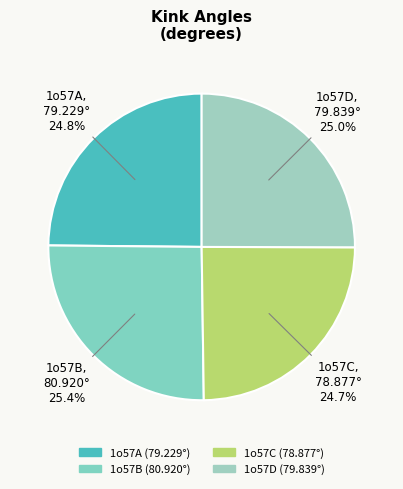

How many slices are in this pie chart?

4